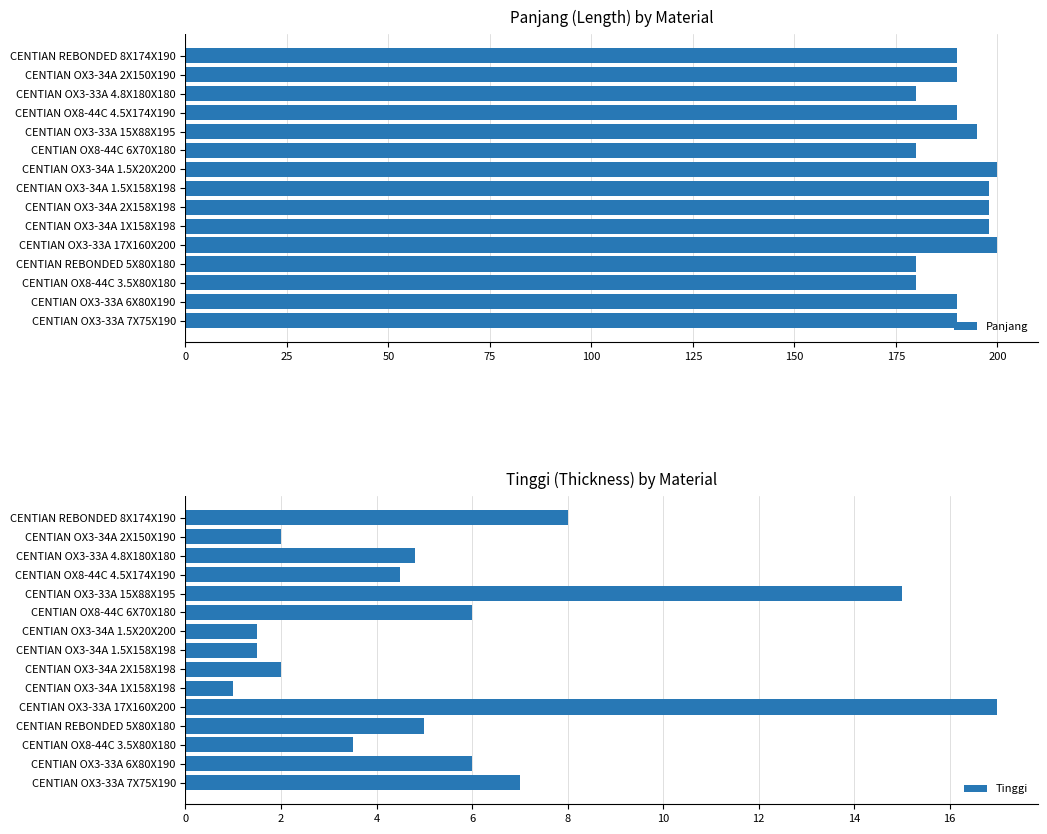

True or false: Panjang has a value of 190 at CENTIAN REBONDED 8X174X190.

True